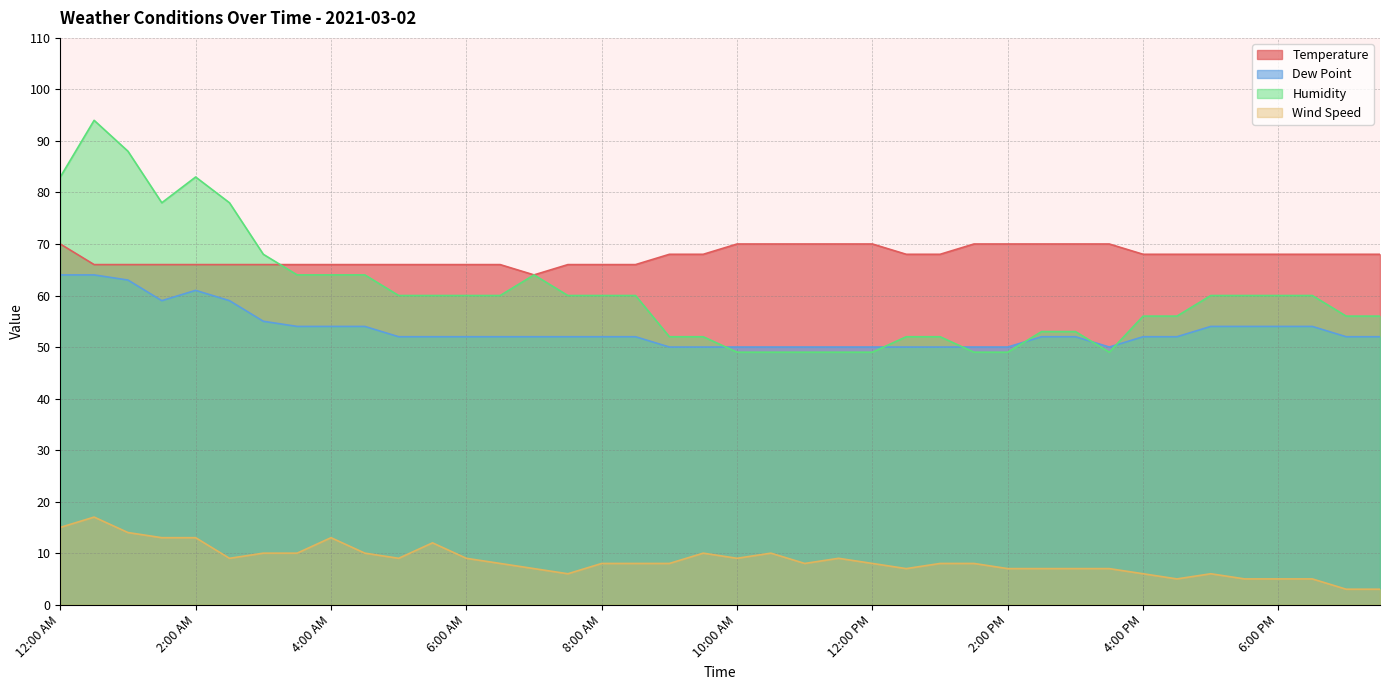

Is the value of Wind Speed at 5:00 PM greater than the value of Dew Point at 2:00 PM?

No